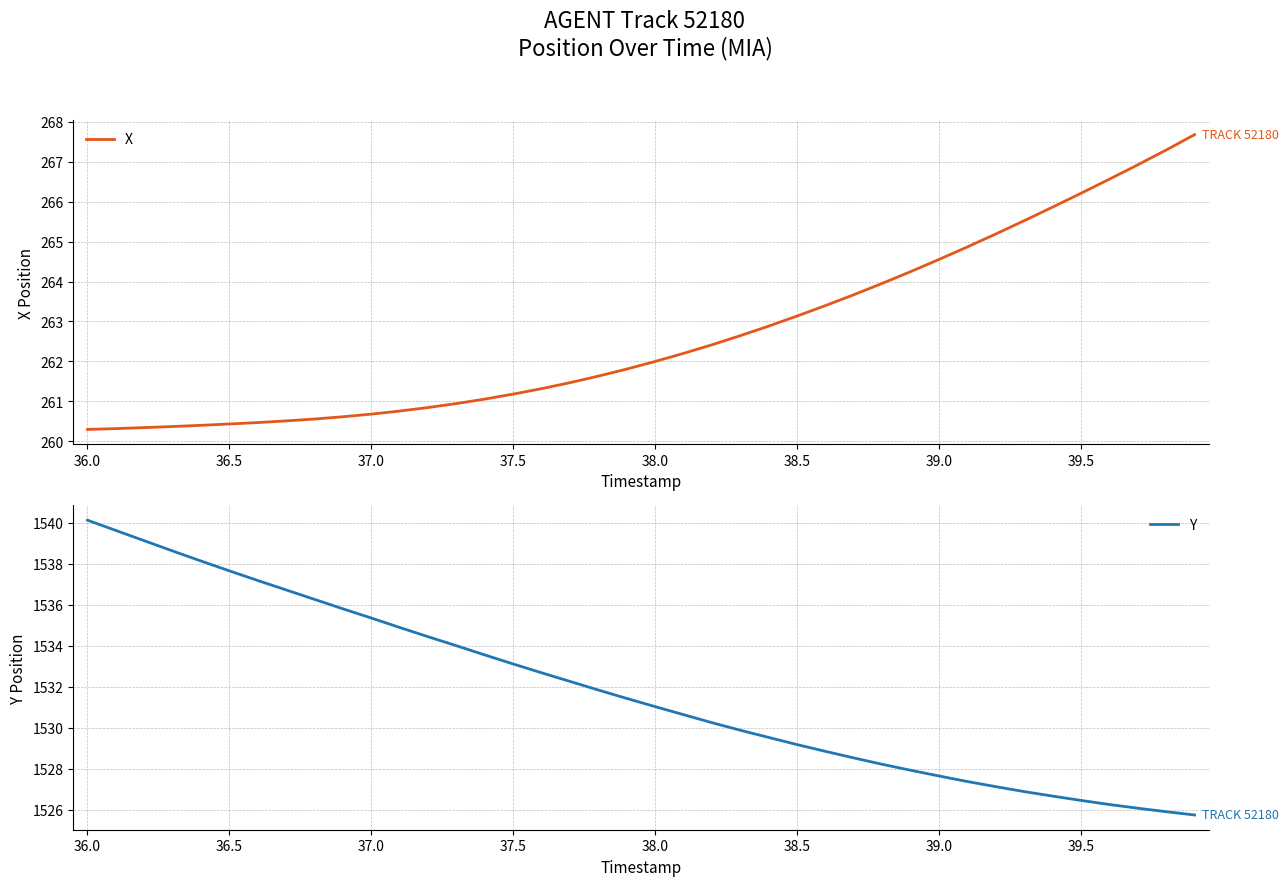

True or false: Y and X cross at least once.

False